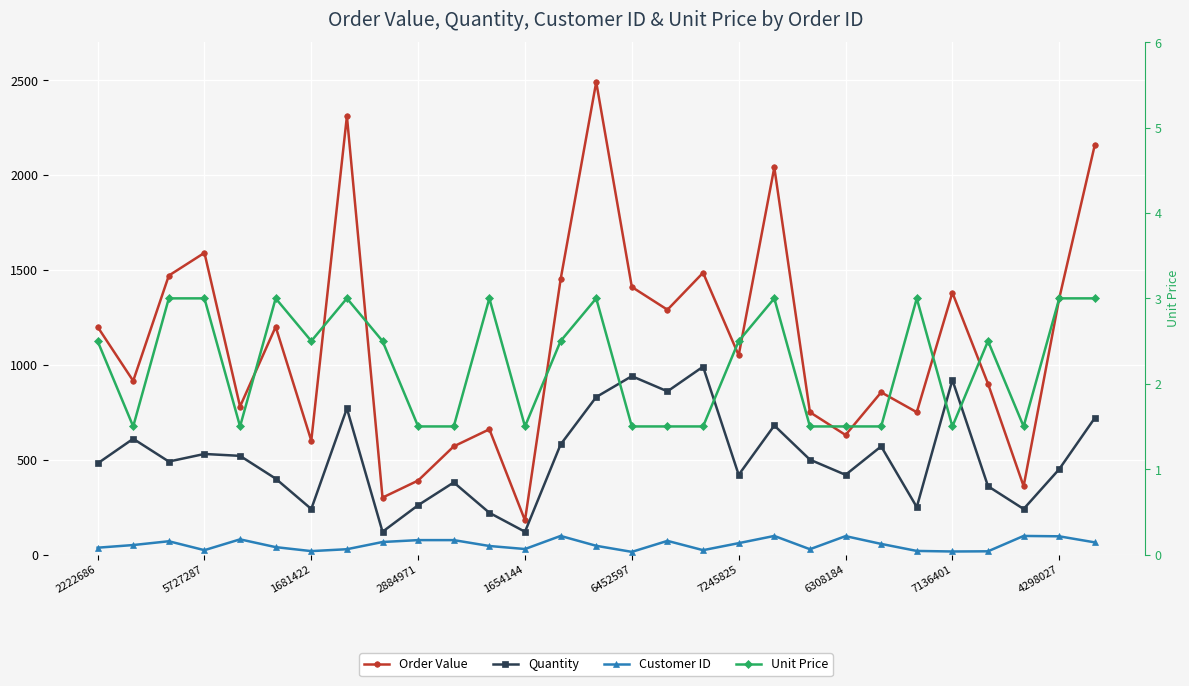

Read the Customer ID value at 26.

98.0